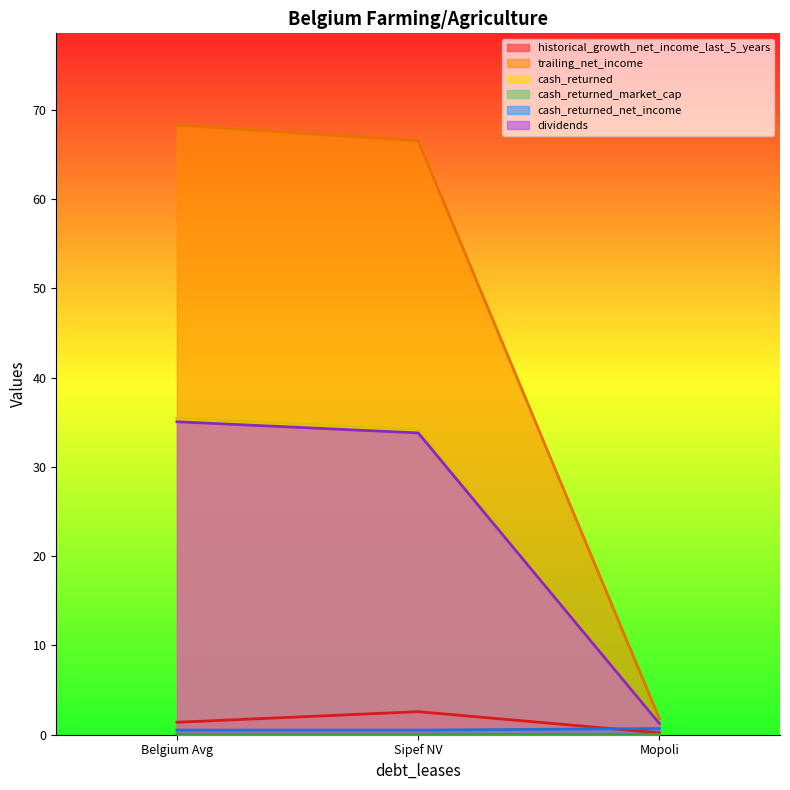

Rank the categories by trailing_net_income value from lowest to highest.

Mopoli, Sipef NV, Belgium Avg